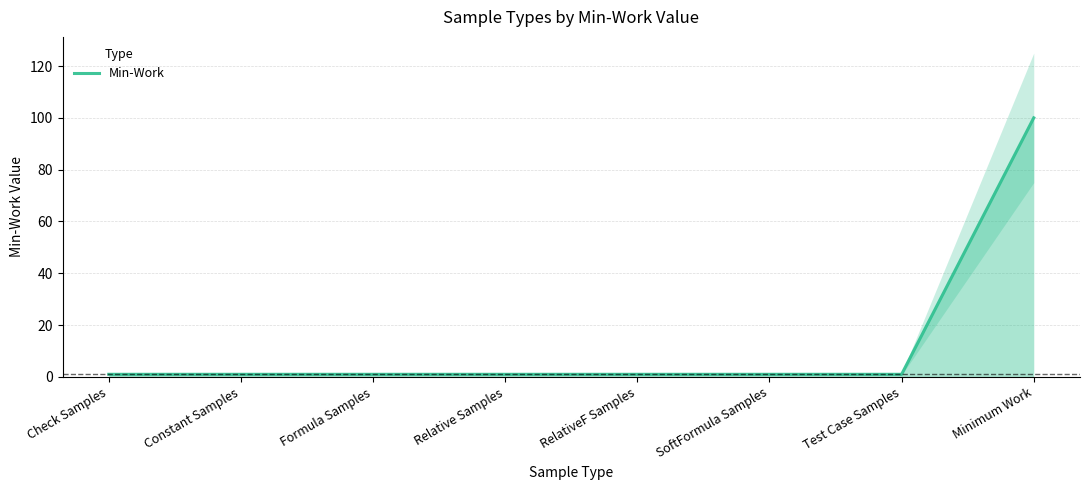

What is the difference between the maximum and minimum values?

99